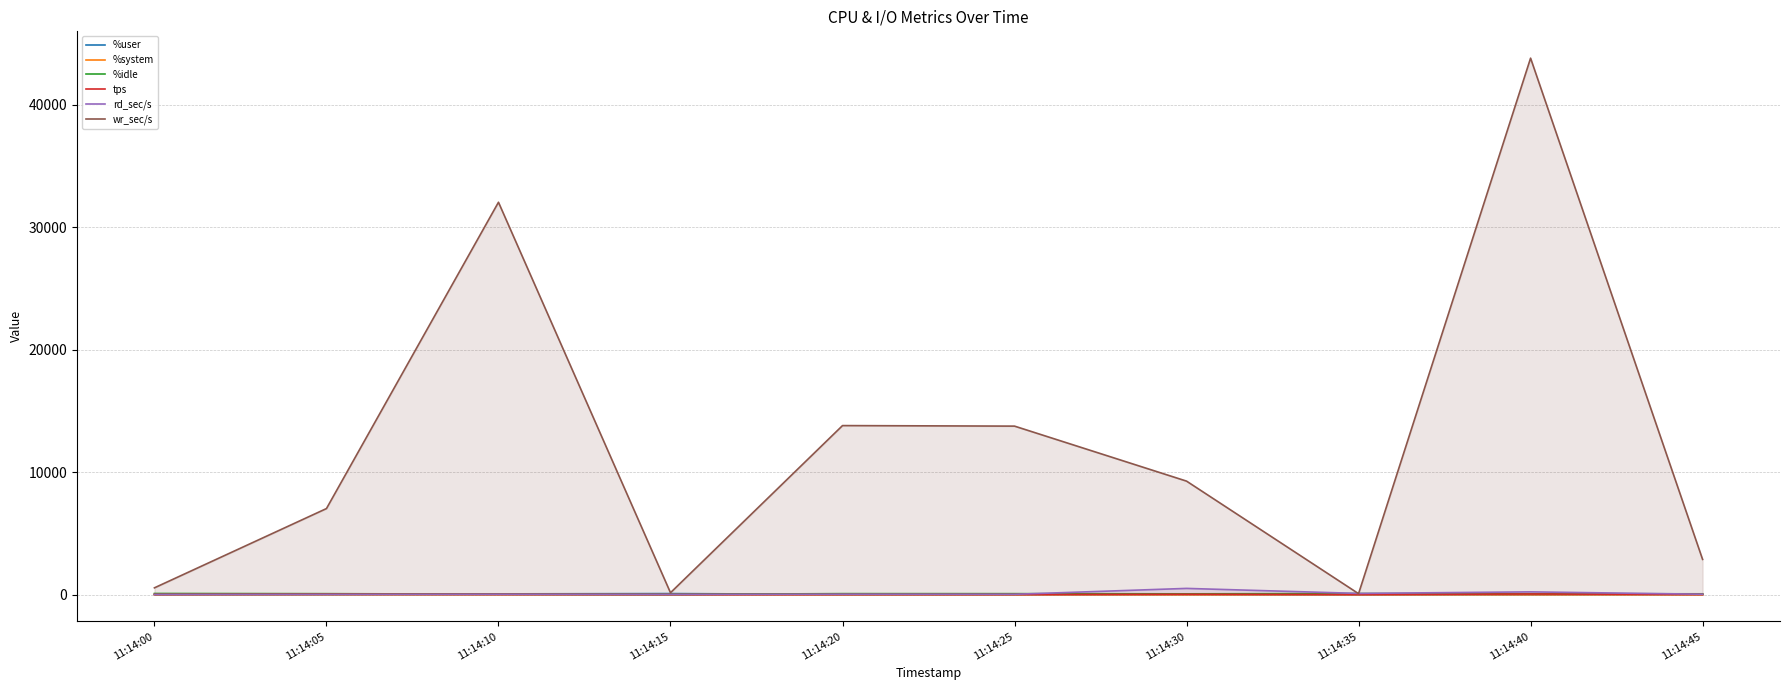

Between 11:14:00 and 11:14:40, which series saw the biggest shift?

wr_sec/s